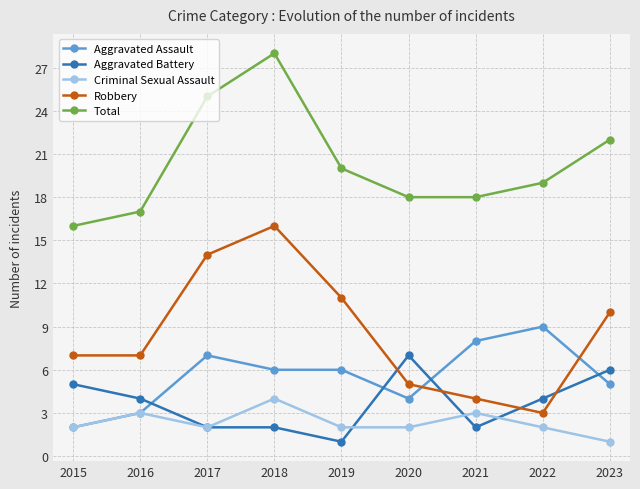

Rank the series at 2021 from lowest to highest value.

Aggravated Battery, Criminal Sexual Assault, Robbery, Aggravated Assault, Total